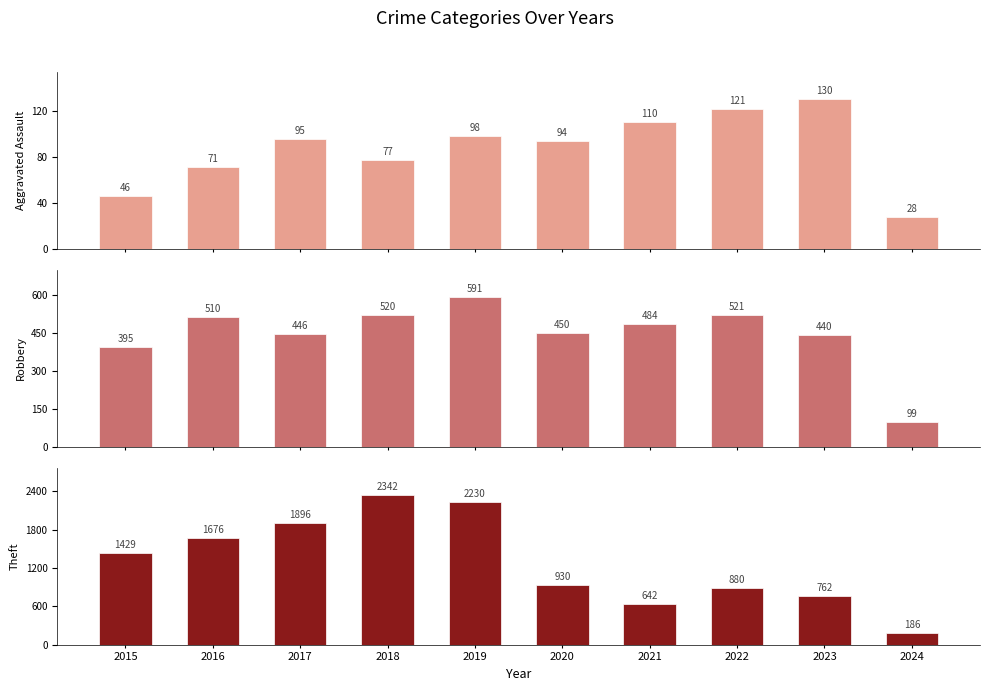

How many groups of bars are there?

10